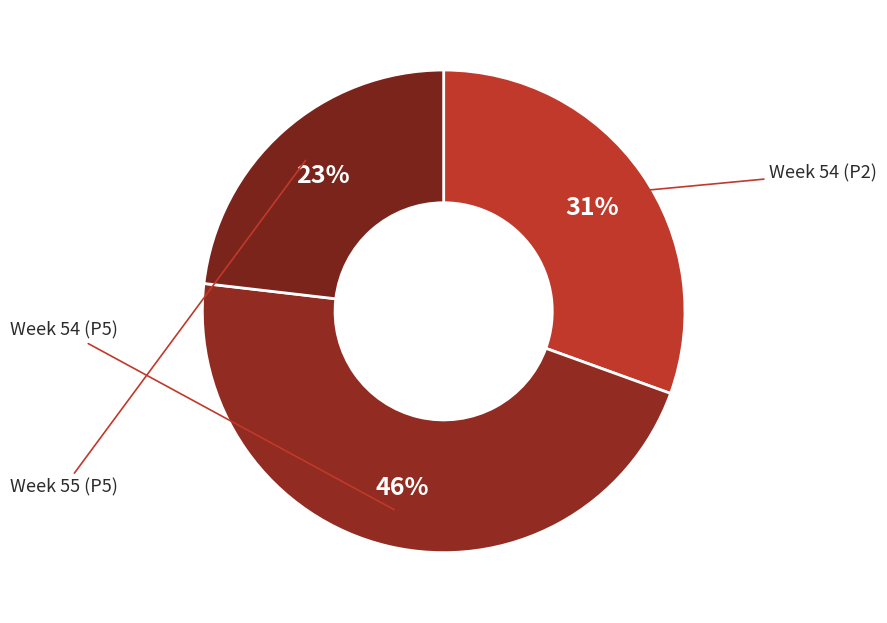

Which slice is the largest?

54